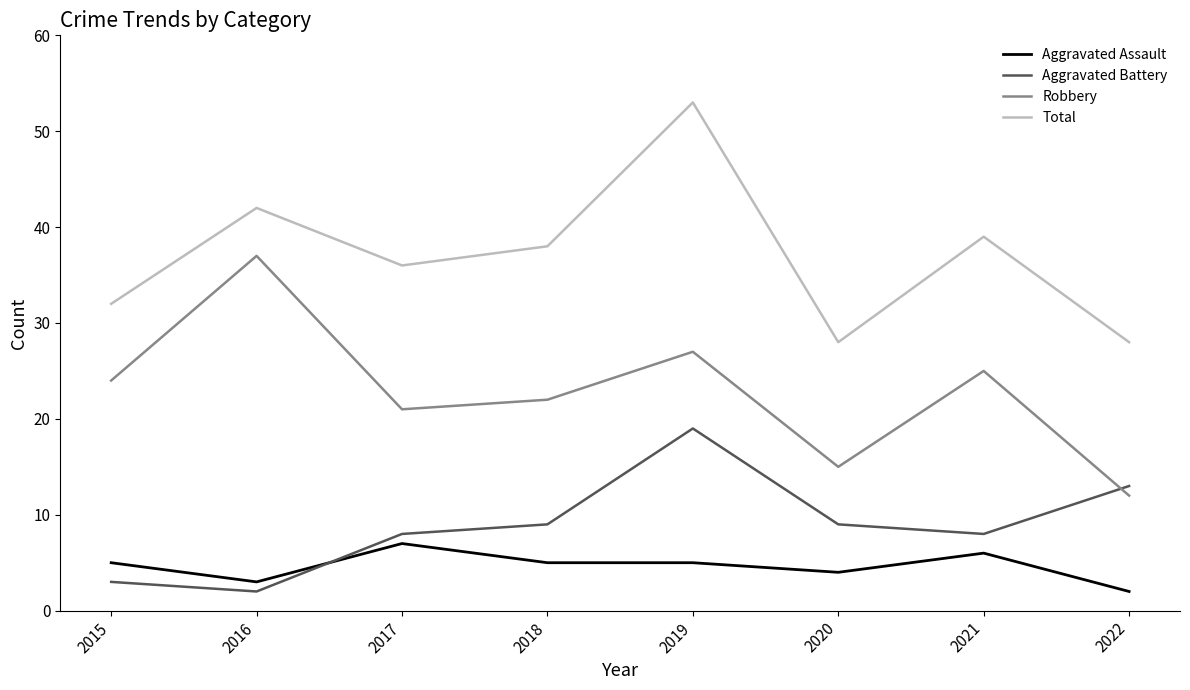

At which label is Total closest to 40?

2021